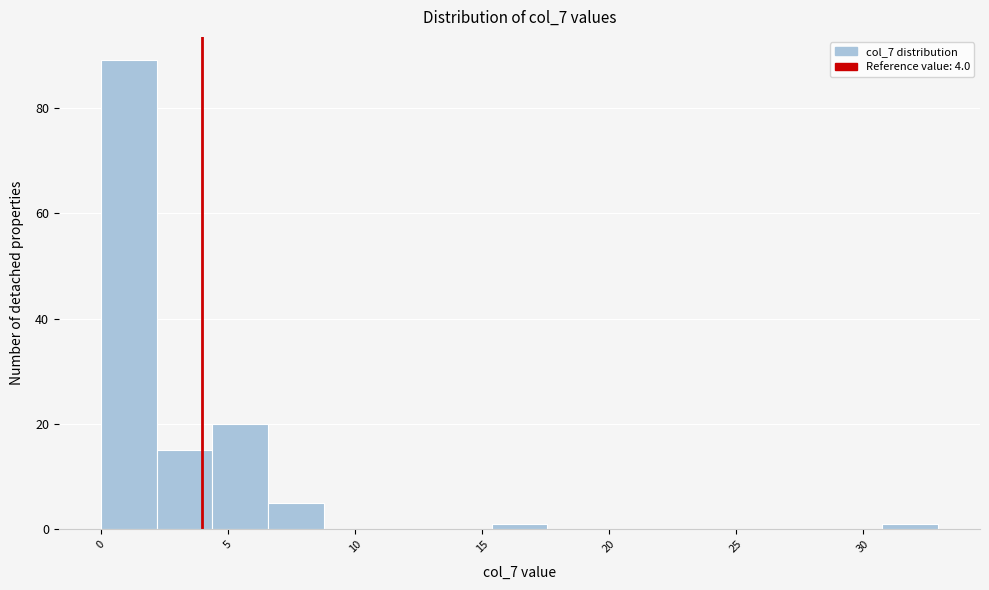

What is the height of the bar covering 6.5 to 9.0 on the x-axis? Neither the bar edges nor the heights are printed on the chart, so give them approximately, as read against the axes.

6